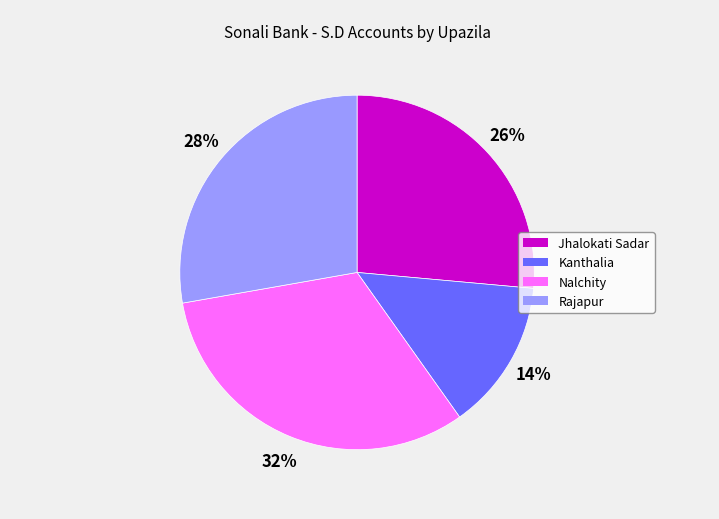

To the nearest percent, what portion does Rajapur represent?

28%